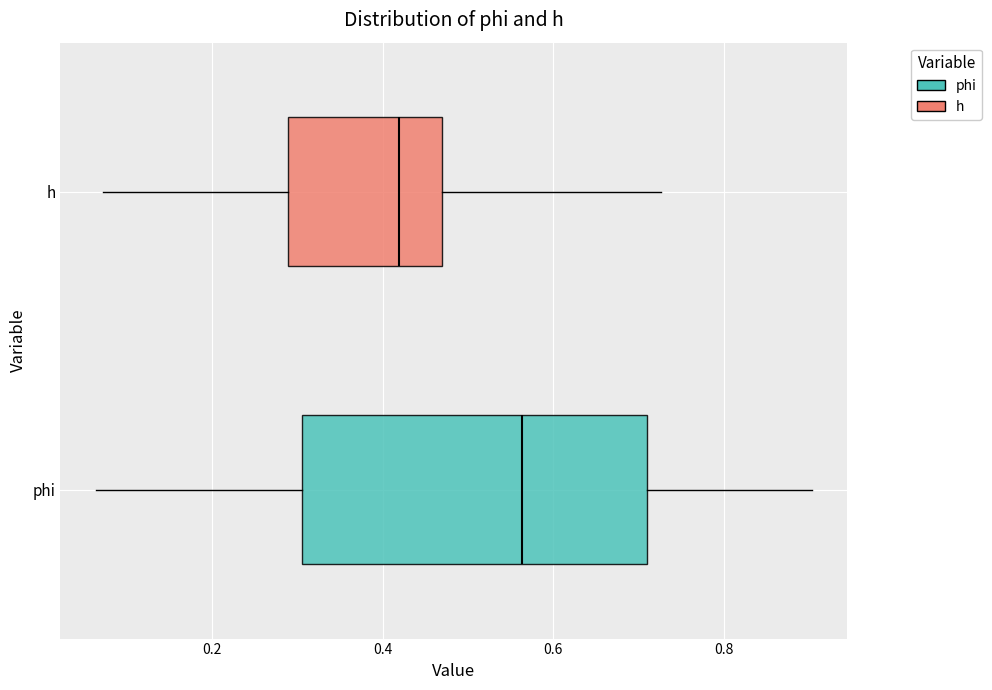

Reading bottom to top, transcribe this box plot: for each box, give where its median line is, the range the box spans, and where its two whiskers end, as read against the x-axis. The values are not printed on the chart, so give them approximately, as read against the axis.

phi: median 0.56, box 0.30 to 0.70, whiskers 0.06 to 0.90
h: median 0.42, box 0.28 to 0.46, whiskers 0.08 to 0.72